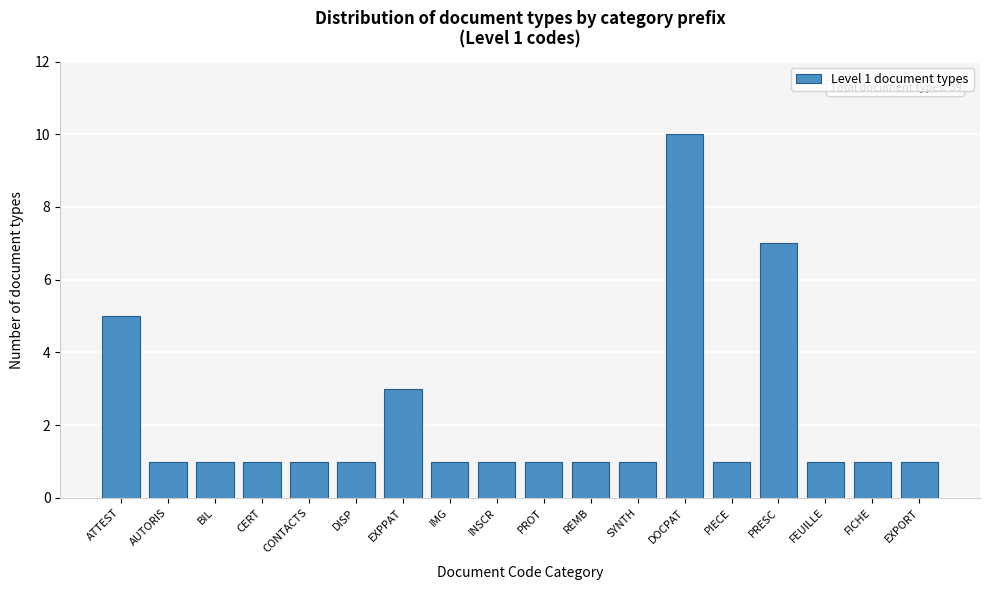

Reading right to left, extract all data points from this chart.

1	1	1	7	1	10	1	1	1	1	1	3	1	1	1	1	1	5